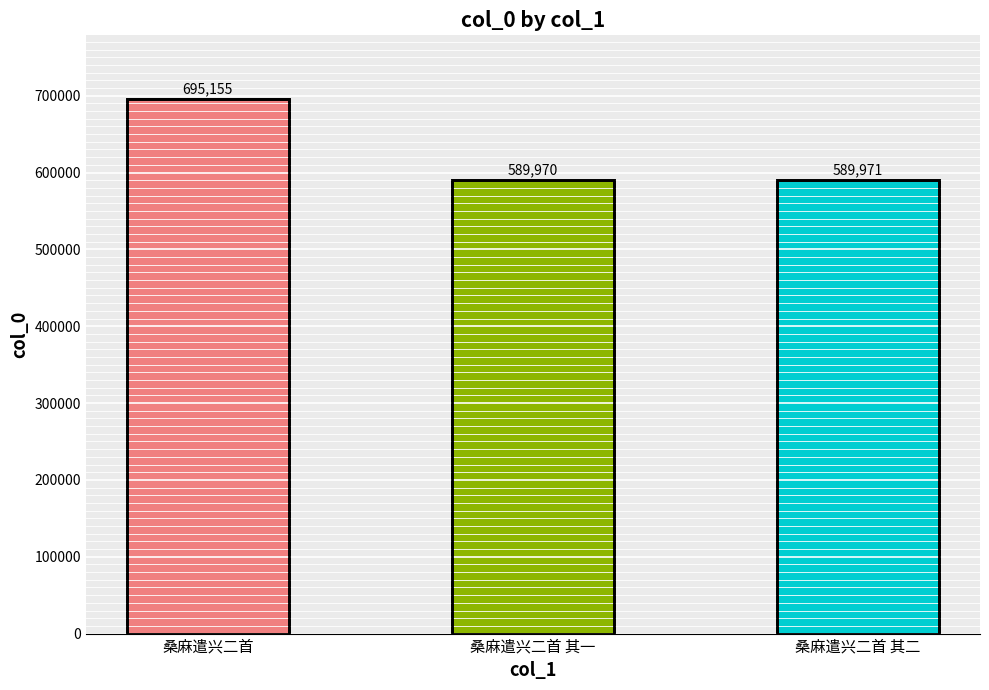

What is the value of the 2nd bar from the left?

589970